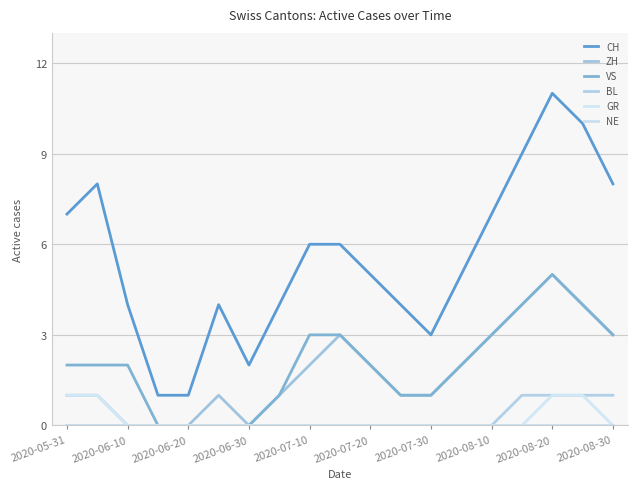

True or false: ZH and GR cross at least once.

False